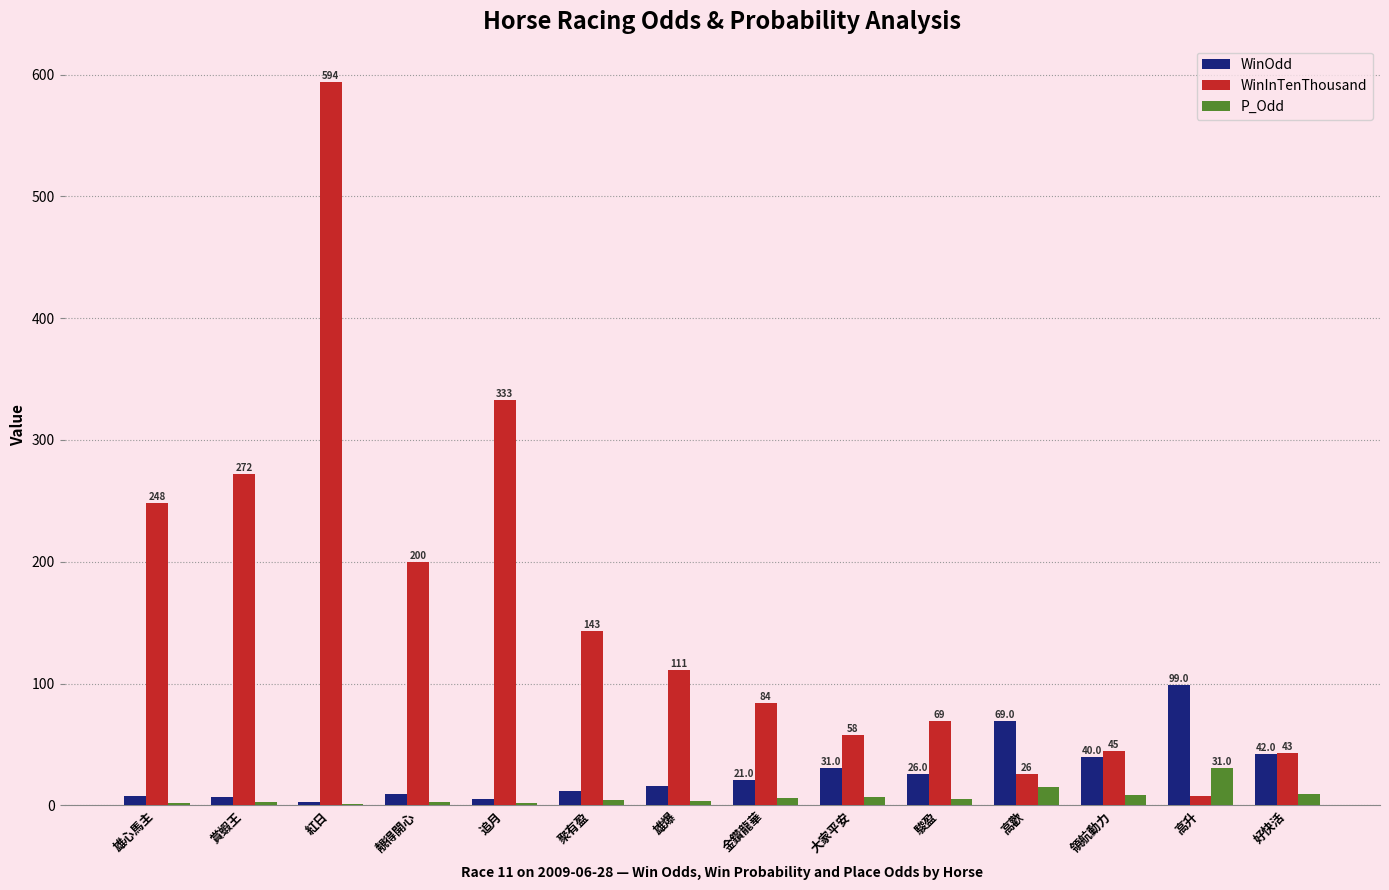

What is the sum of the WinOdd values at 追月 and 雄心馬主?

12.9